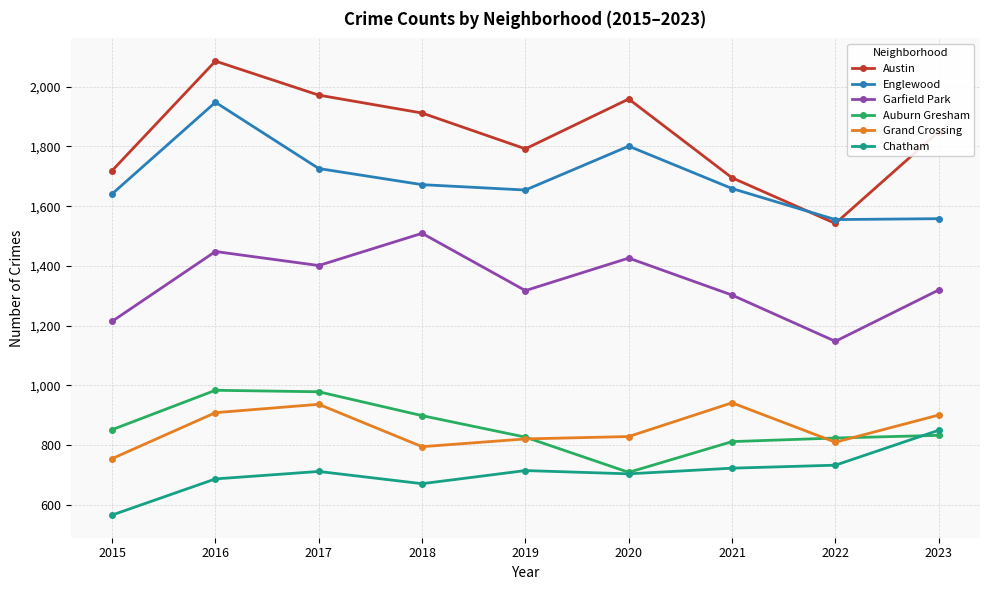

What is the total value across all series at 2022?

6608